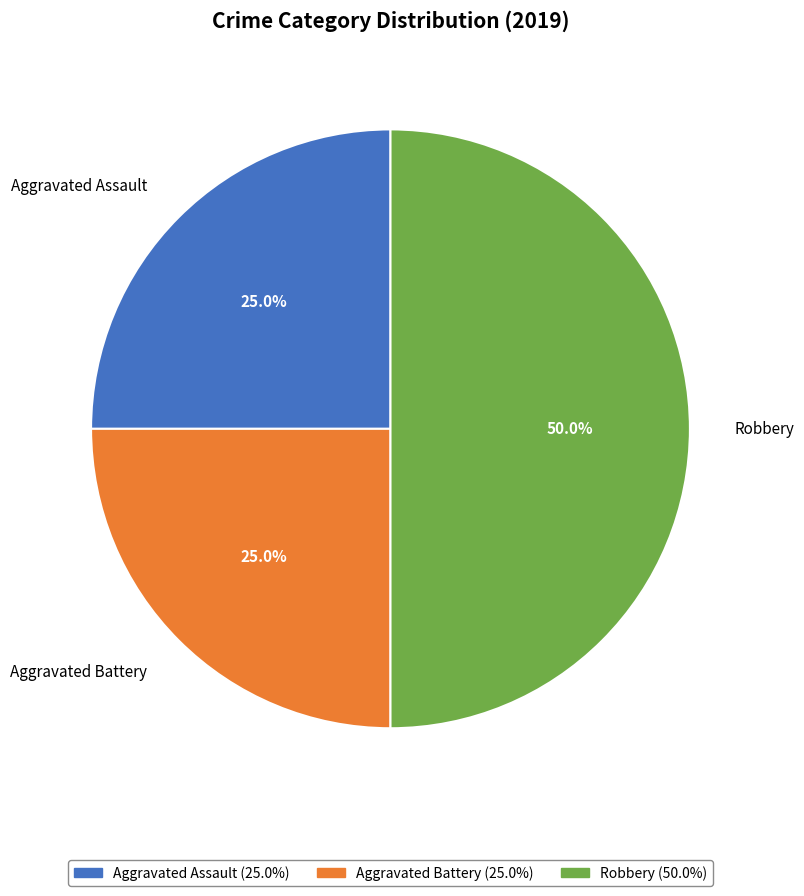

What percentage do Aggravated Assault and Aggravated Battery together represent?

50.0%